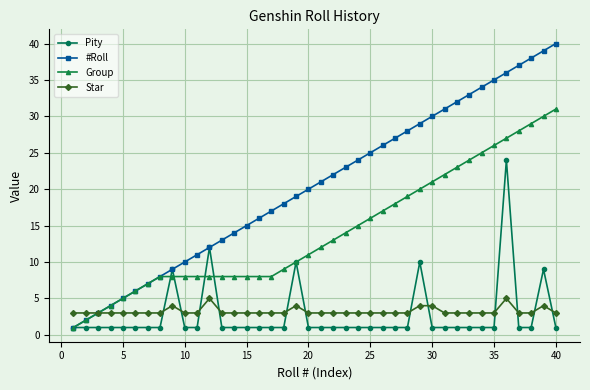

How many lines are shown in the chart?

4